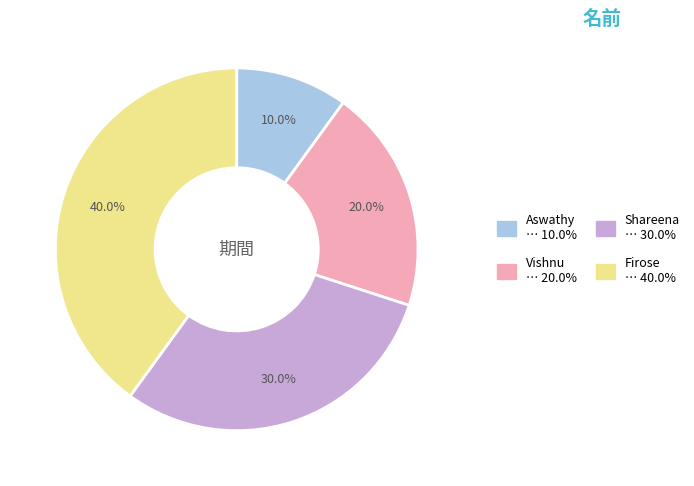

True or false: Aswathy accounts for 10% of the total.

True